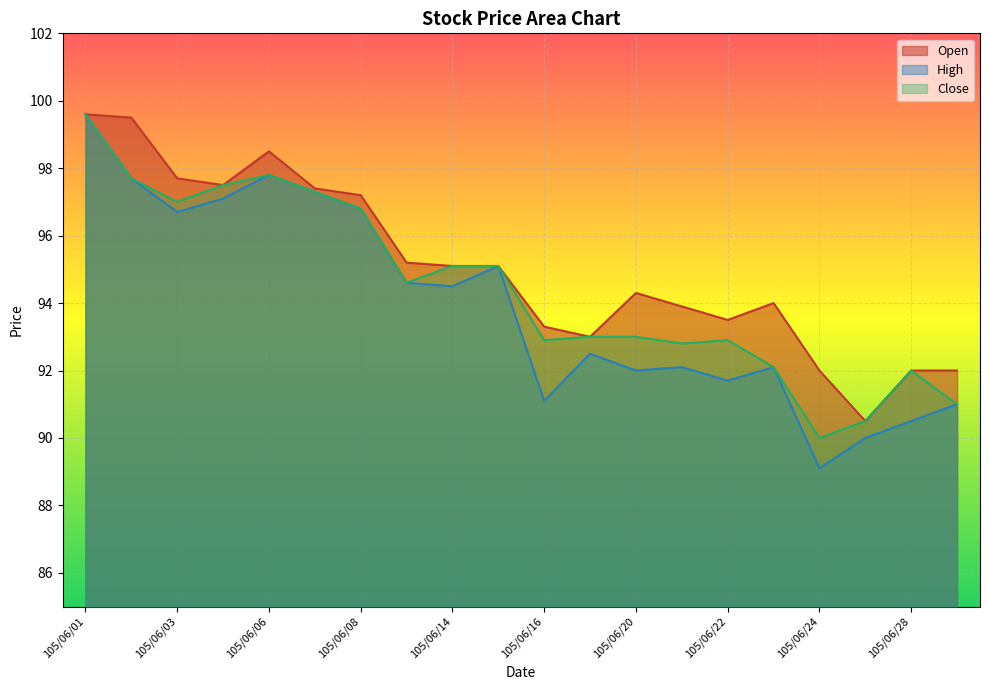

True or false: Open and Close cross at least once.

False